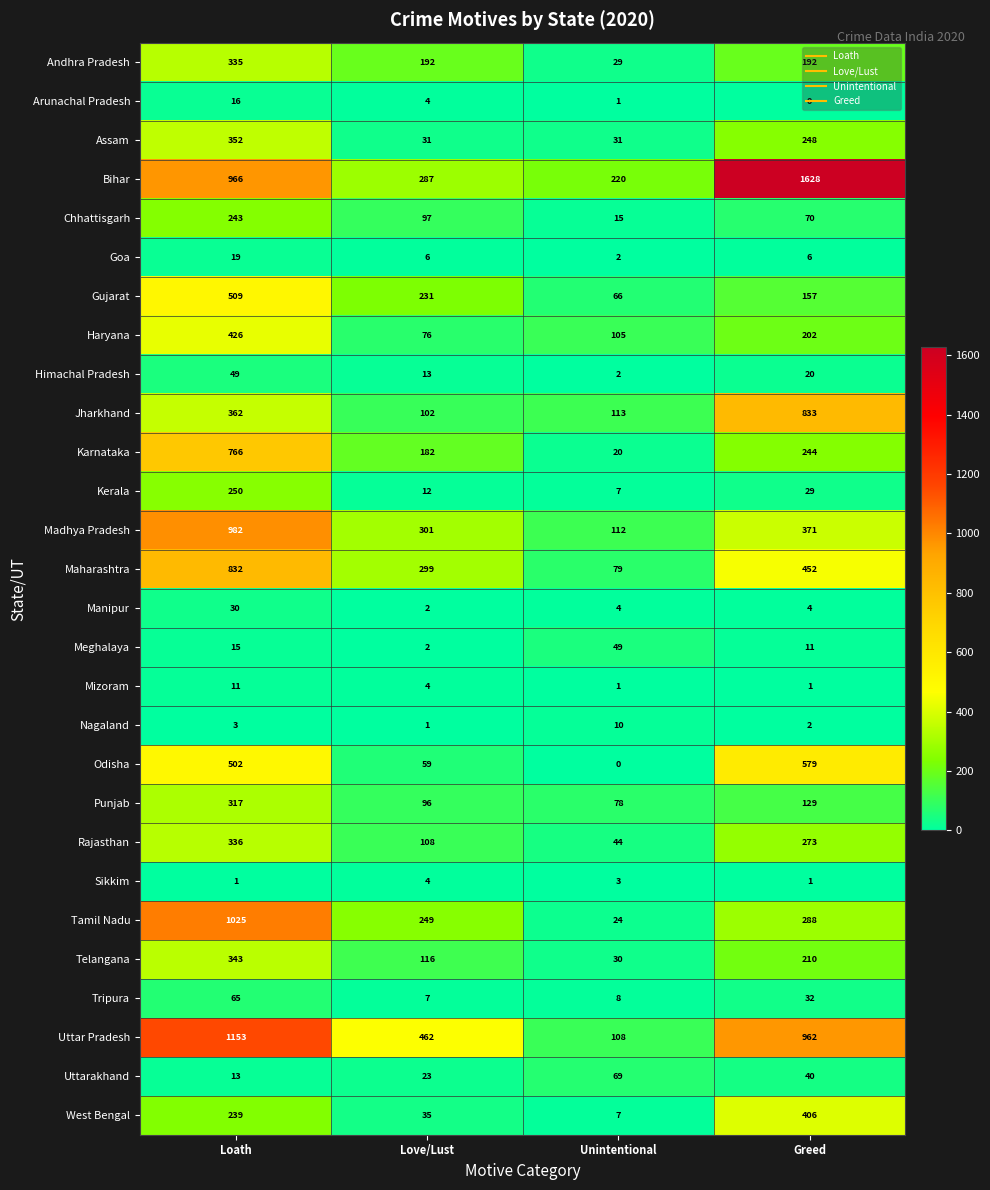

At which category is the sum across all series the highest?

Loath